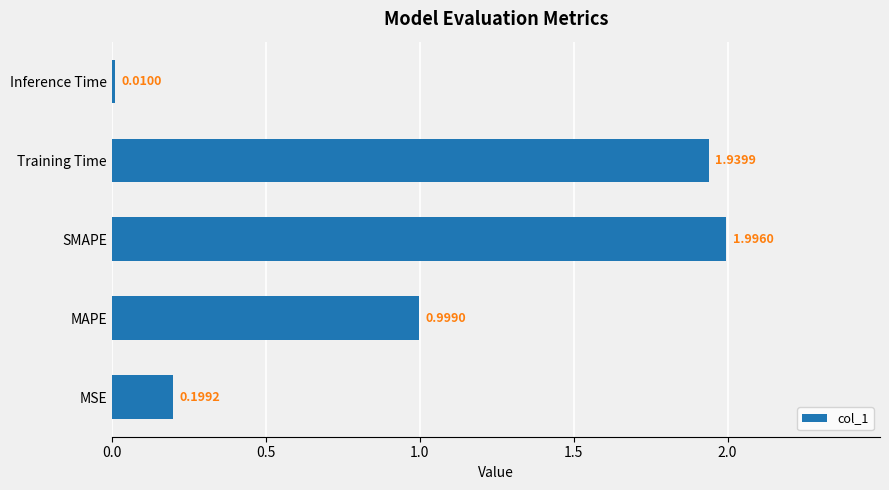

How many series are shown in this chart?

1